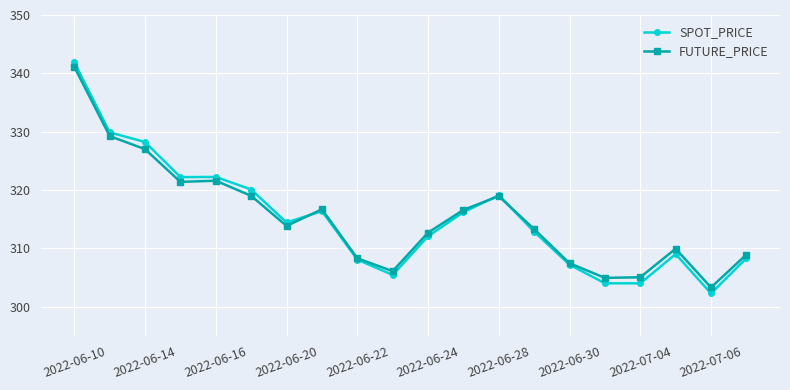

Which series has the largest range (max minus min)?

SPOT_PRICE